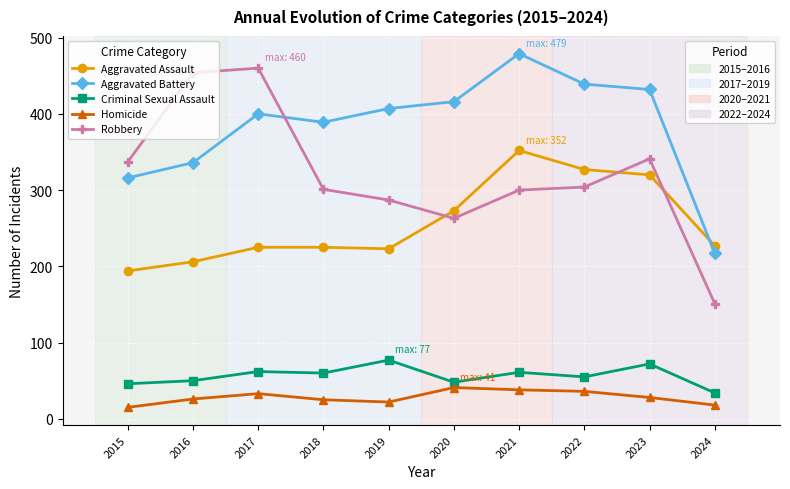

What is the spread (max minus min) of values at 2016?

428